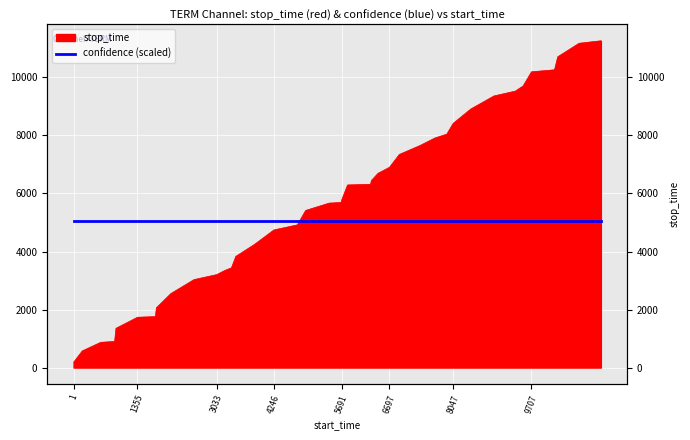

The value at 5808 is 6294. True or false?

True